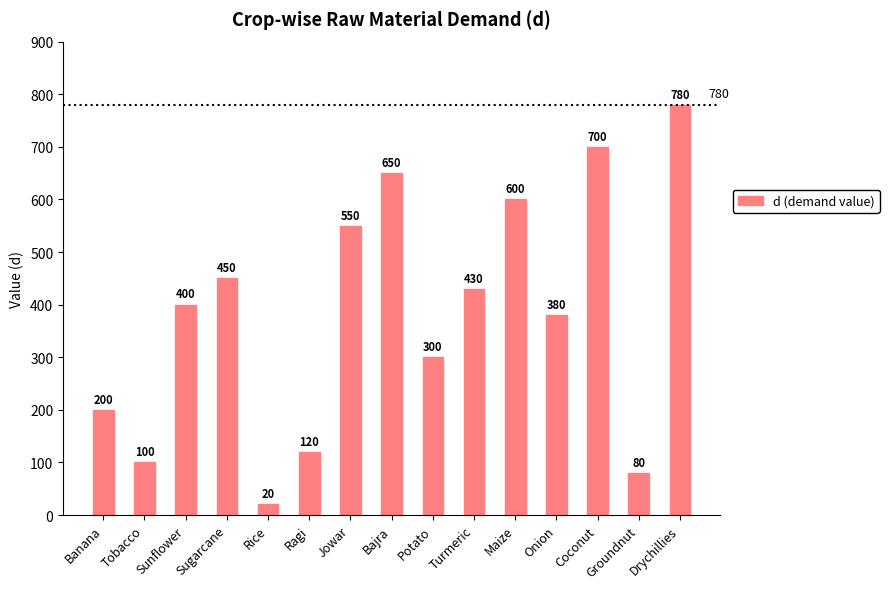

The chart shows a value of 120 at Ragi. True or false?

True